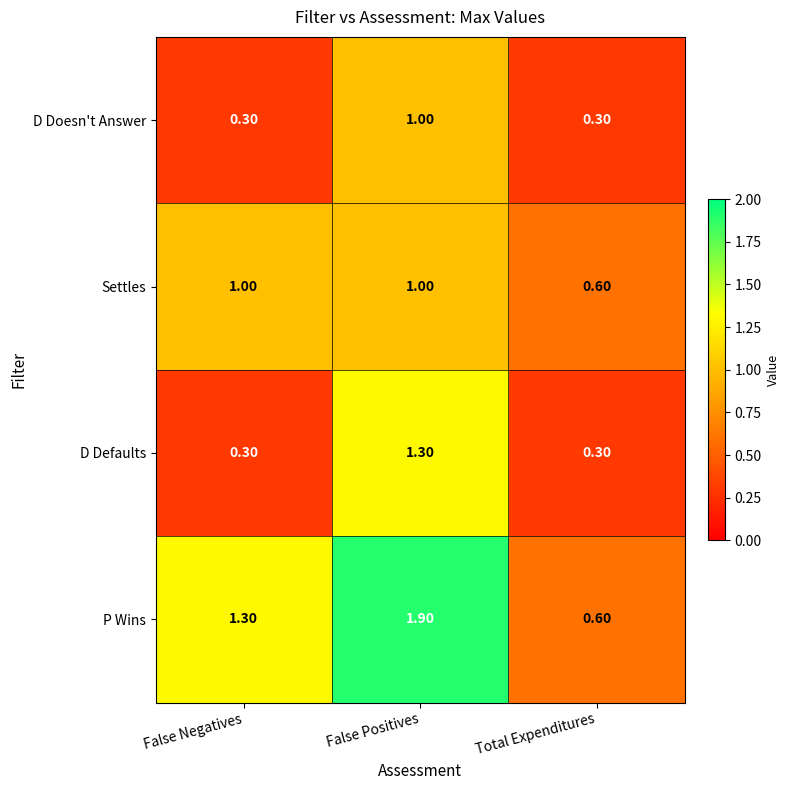

Which series has the widest spread of values?

P Wins